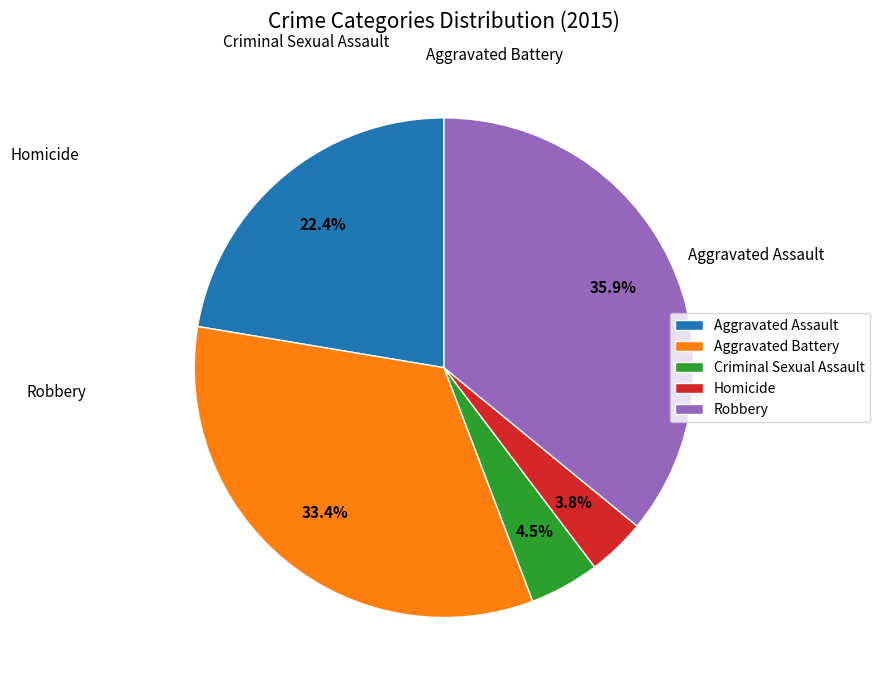

True or false: Robbery accounts for 47% of the total.

False